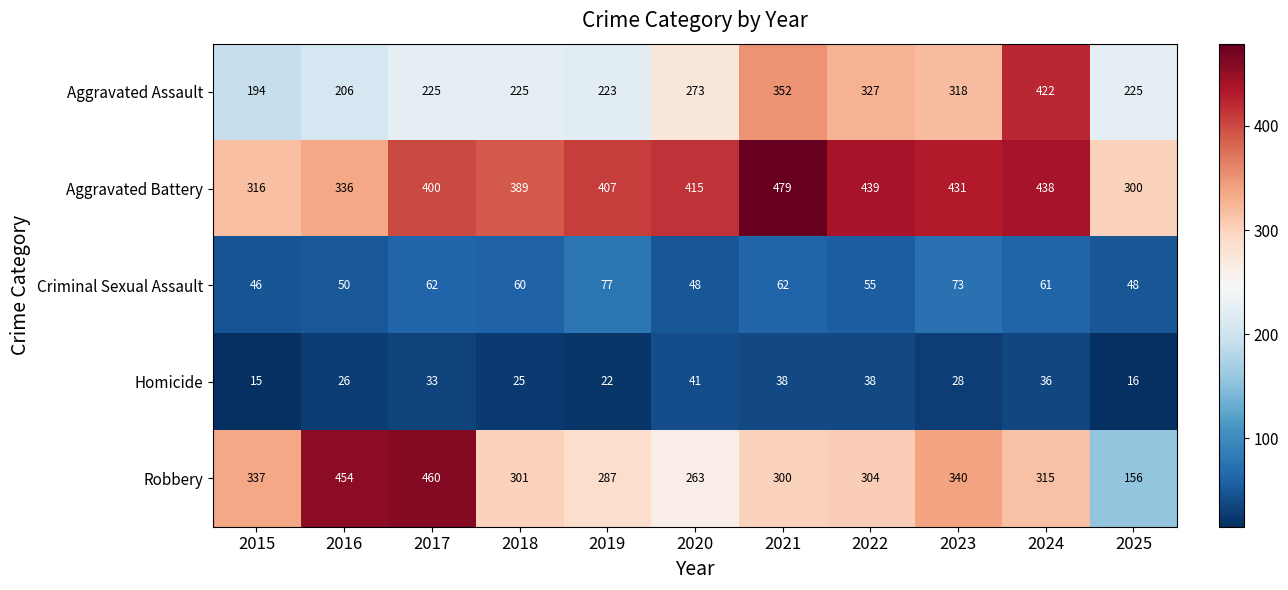

What is the difference between the Robbery values at 2019 and 2021?

13